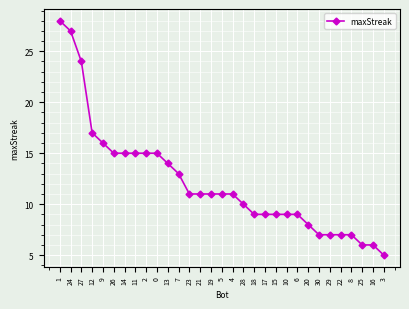

Reading left to right, transcribe all the data shown in this chart.

1=28	24=27	27=24	12=17	9=16	26=15	14=15	11=15	2=15	0=15	13=14	7=13	23=11	21=11	19=11	5=11	4=11	28=10	18=9	17=9	15=9	10=9	6=9	20=8	30=7	29=7	22=7	8=7	25=6	16=6	3=5